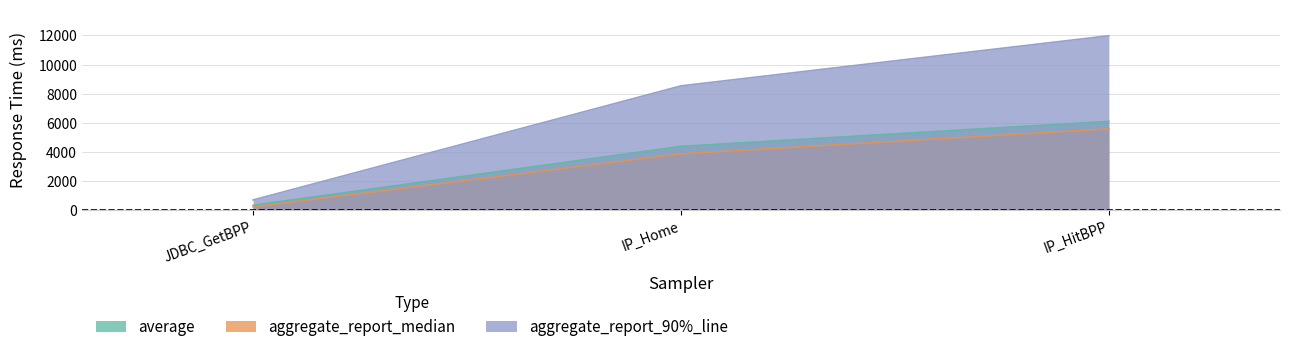

What is the difference between the maximum and minimum values in the aggregate_report_90%_line series?

11272